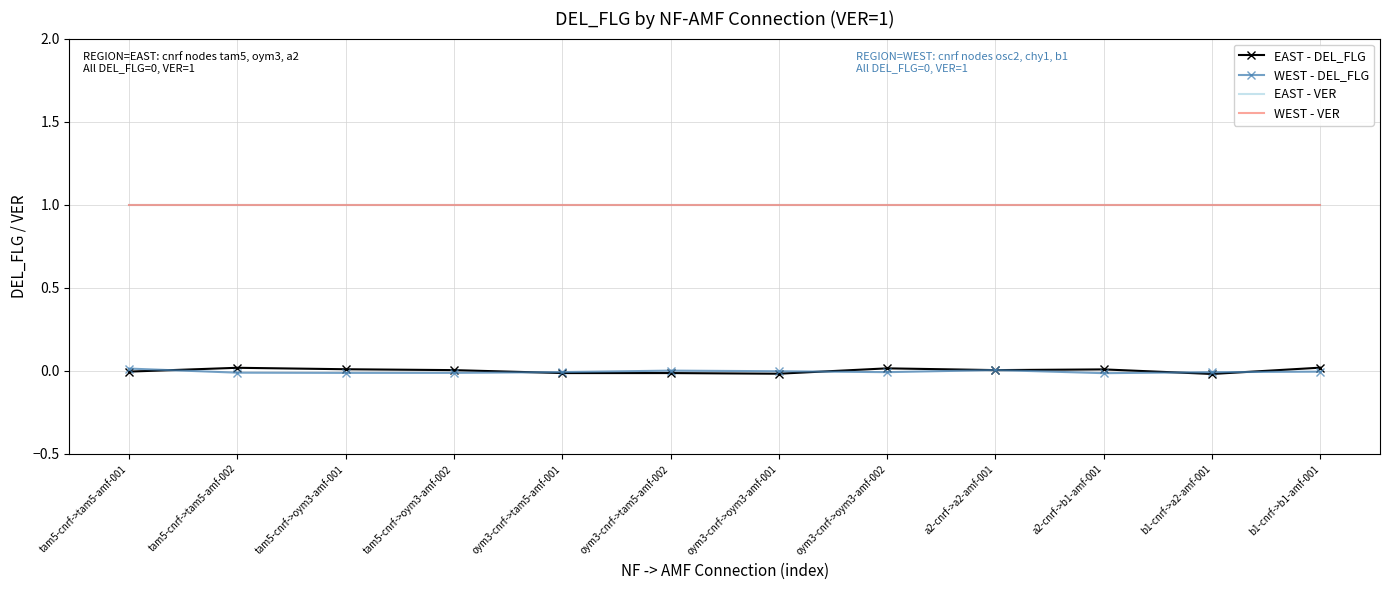

Reading right to left, what are all the values shown in this chart?

EAST - DEL_FLG: 0.0	-0.0	0.0	0.0	0.0	-0.0	-0.0	-0.0	0.0	0.0	0.0	-0.0
WEST - DEL_FLG: -0.0	-0.0	-0.0	0.0	-0.0	-0.0	0.0	-0.0	-0.0	-0.0	-0.0	0.0
EAST - VER: 1.0	1.0	1.0	1.0	1.0	1.0	1.0	1.0	1.0	1.0	1.0	1.0
WEST - VER: 1.0	1.0	1.0	1.0	1.0	1.0	1.0	1.0	1.0	1.0	1.0	1.0